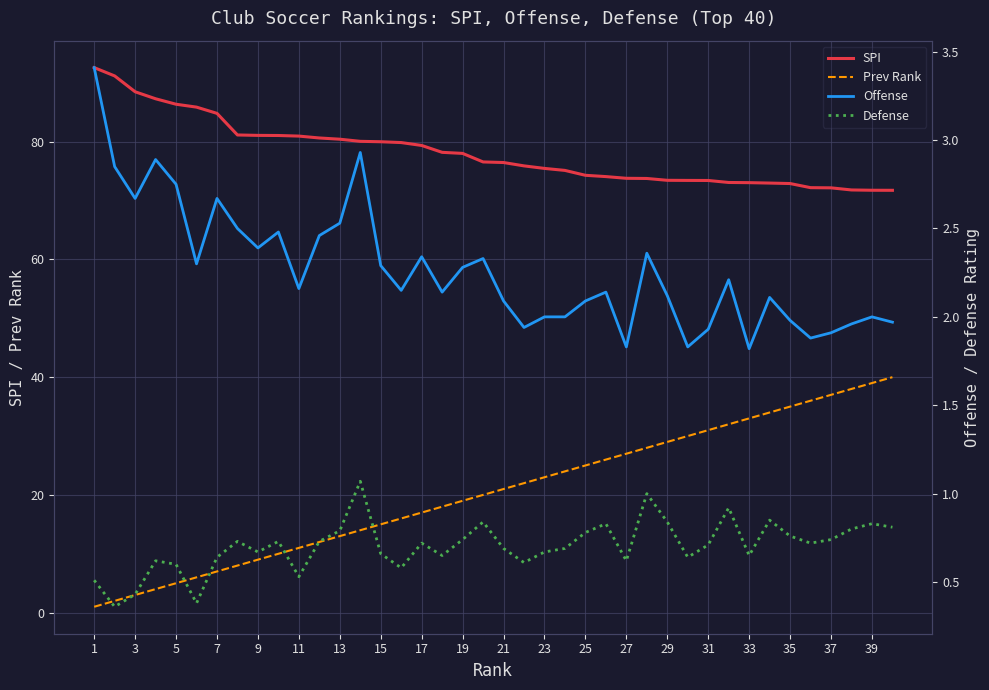

What are all the series names shown in the legend?

SPI, Prev Rank, Offense, Defense